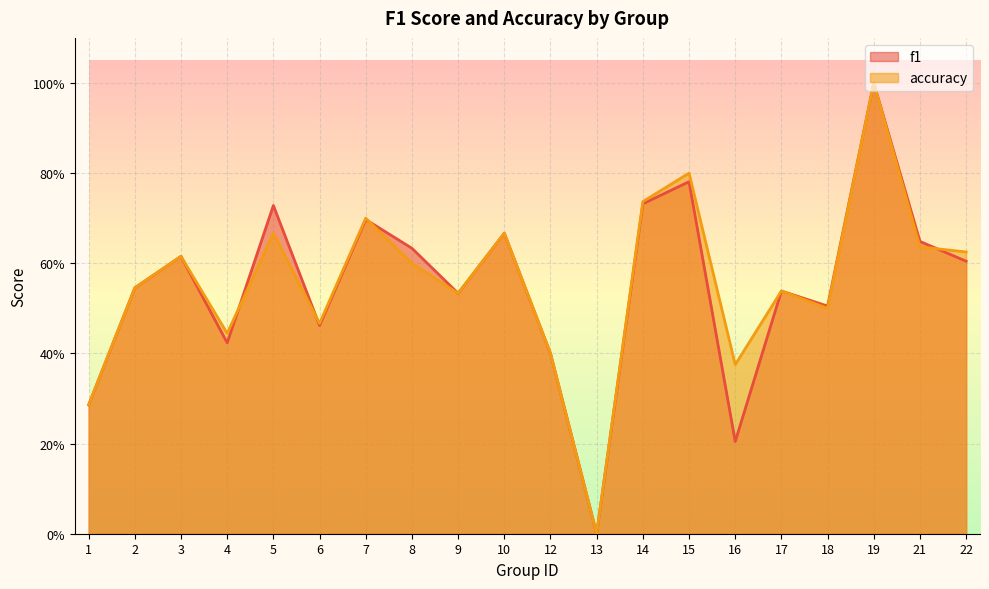

How many times do f1 and accuracy cross each other?

4